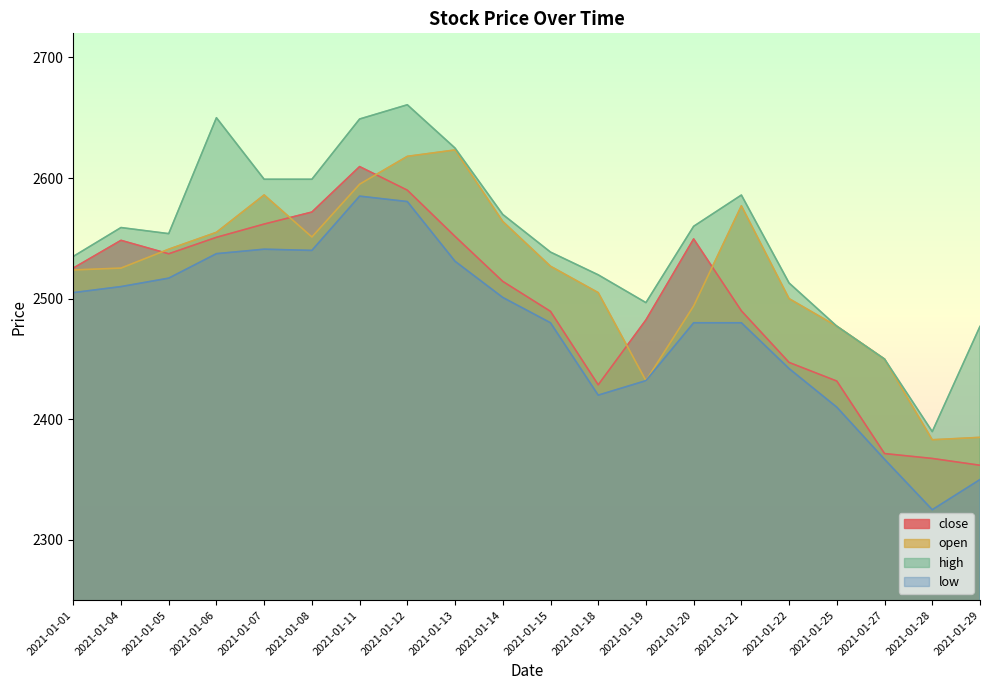

True or false: low and high cross at least once.

False